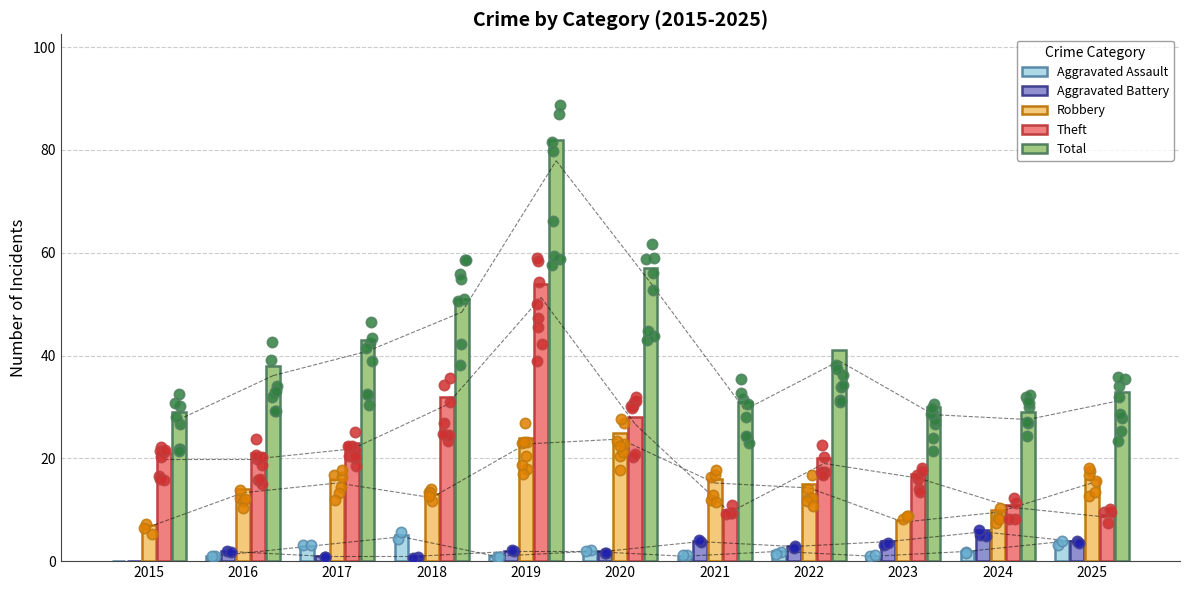

Which series reaches the maximum Y coordinate?

Total